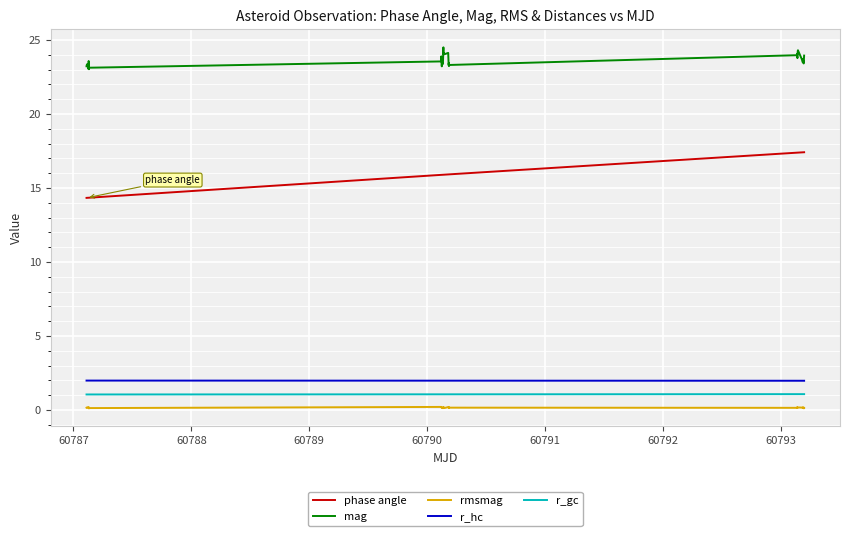

True or false: mag has more than 0 interior local peaks.

True